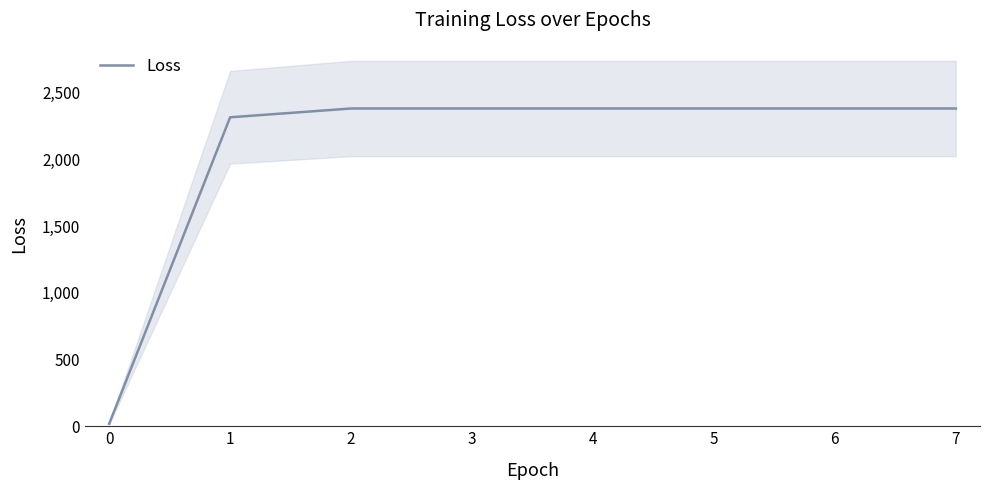

Reading left to right, transcribe all the data shown in this chart.

18.7	2314.1	2379.9	2379.9	2379.9	2379.9	2379.9	2379.9